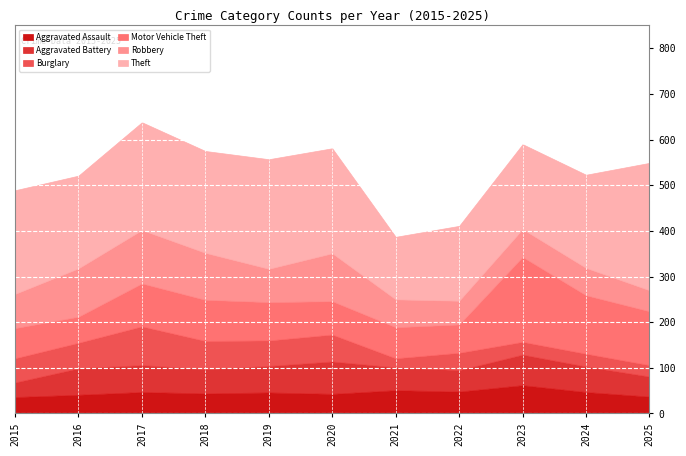

Read the Burglary value at 2022.

38